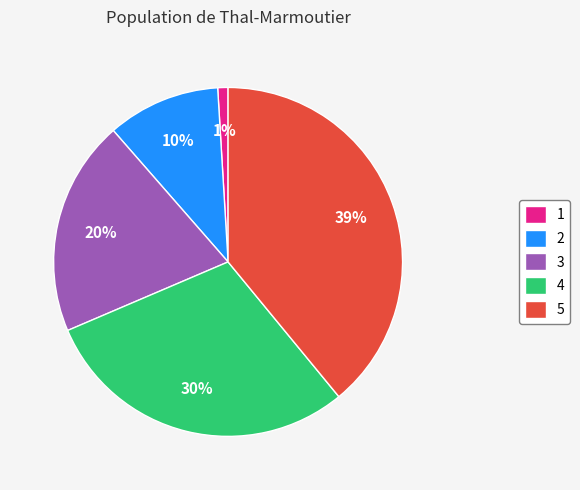

Which has a higher value, 1 or 4?

4